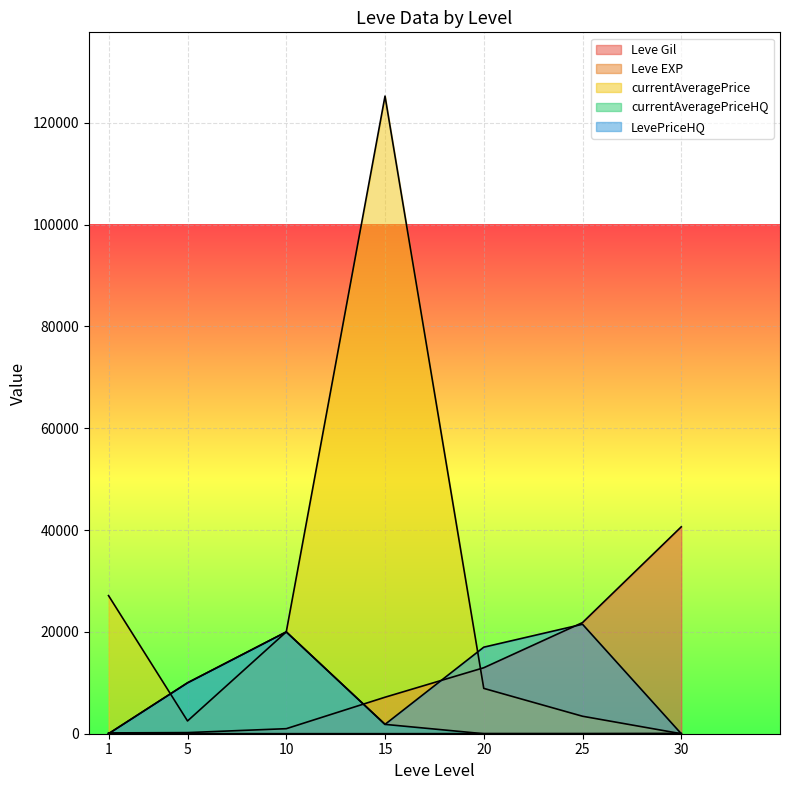

What is the greatest value displayed?

125243